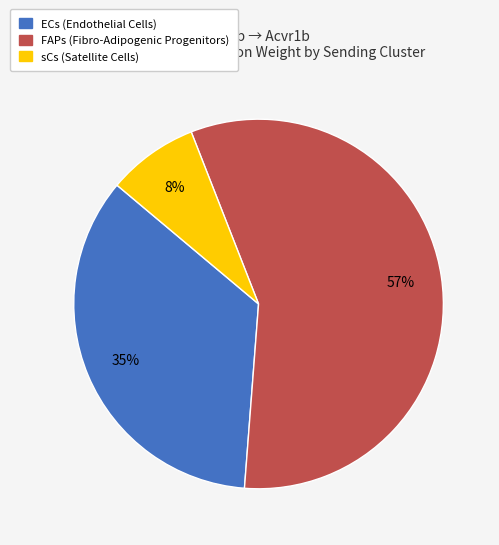

To the nearest percent, what is the difference between the largest and smallest slice percentages?

49%